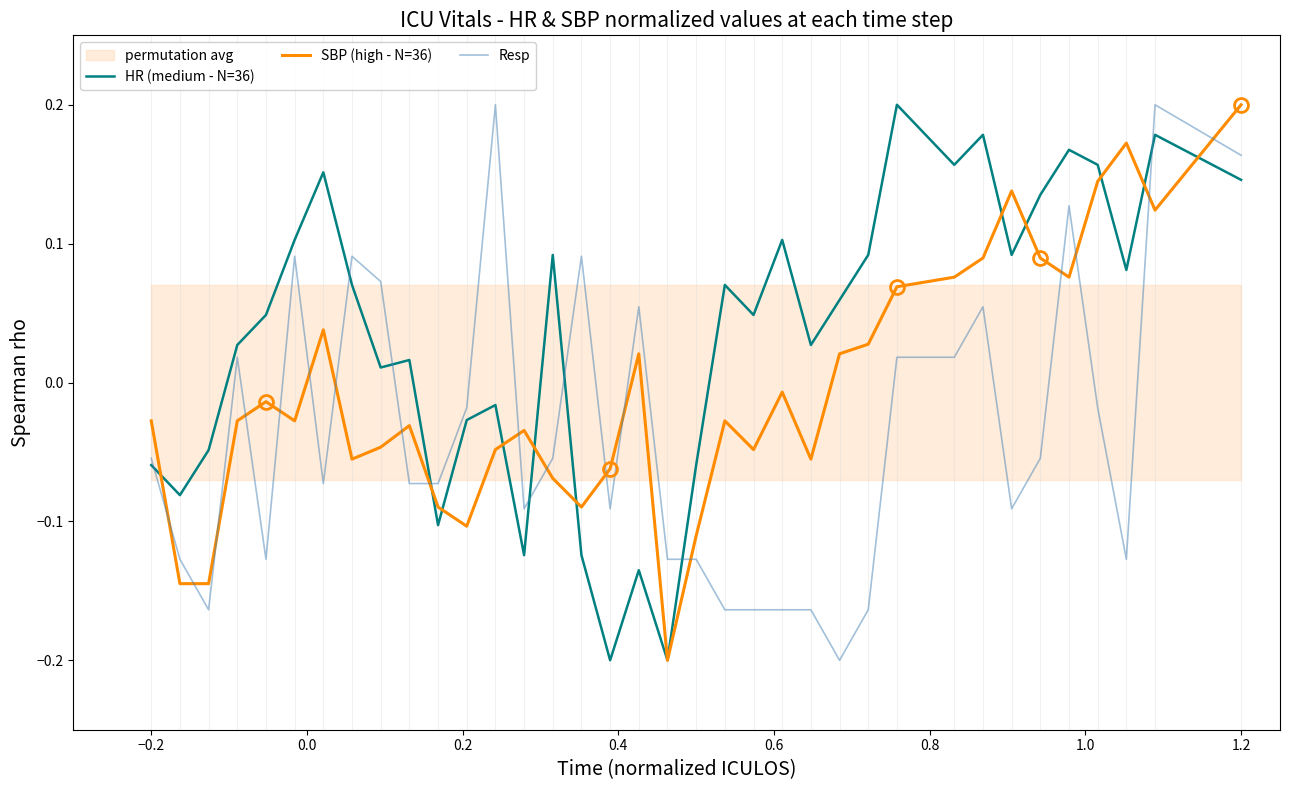

How many times do SBP (high - N=36) and Resp cross each other?

18